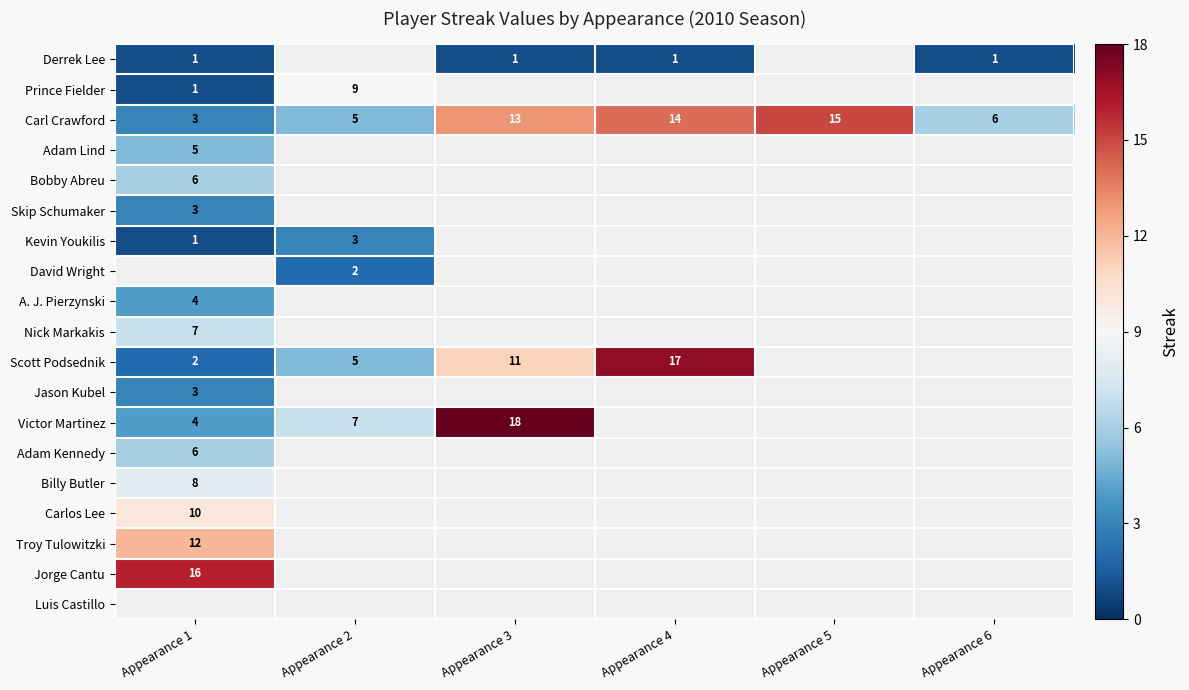

The value of Scott Podsednik at Appearance 3 is 6. True or false?

False